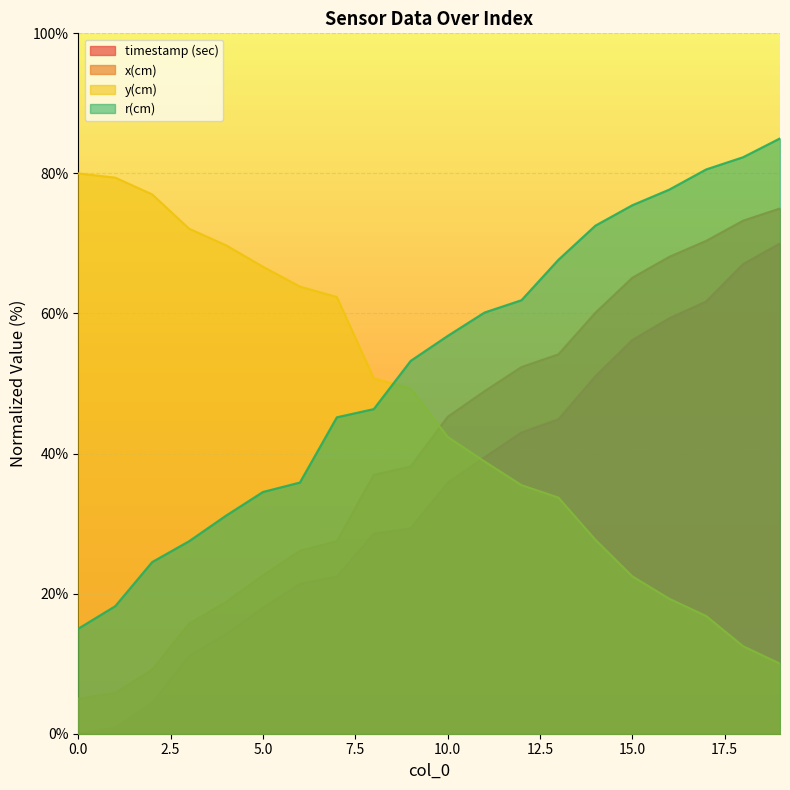

After their last crossing, which series has the higher values: y(cm) or x(cm)?

x(cm)